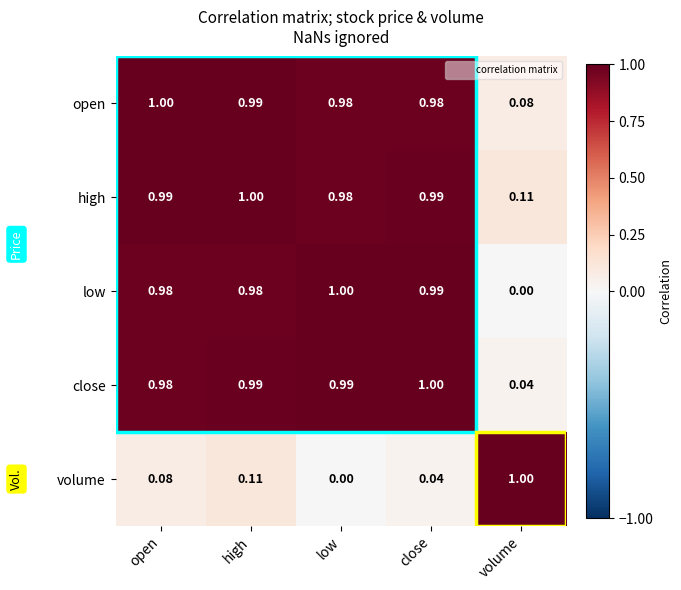

Is the value of close at volume greater than the value of high at volume?

No